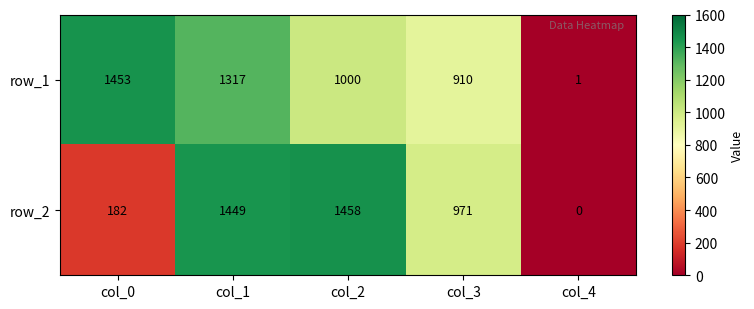

The value of row_2 at col_3 is 498. True or false?

False